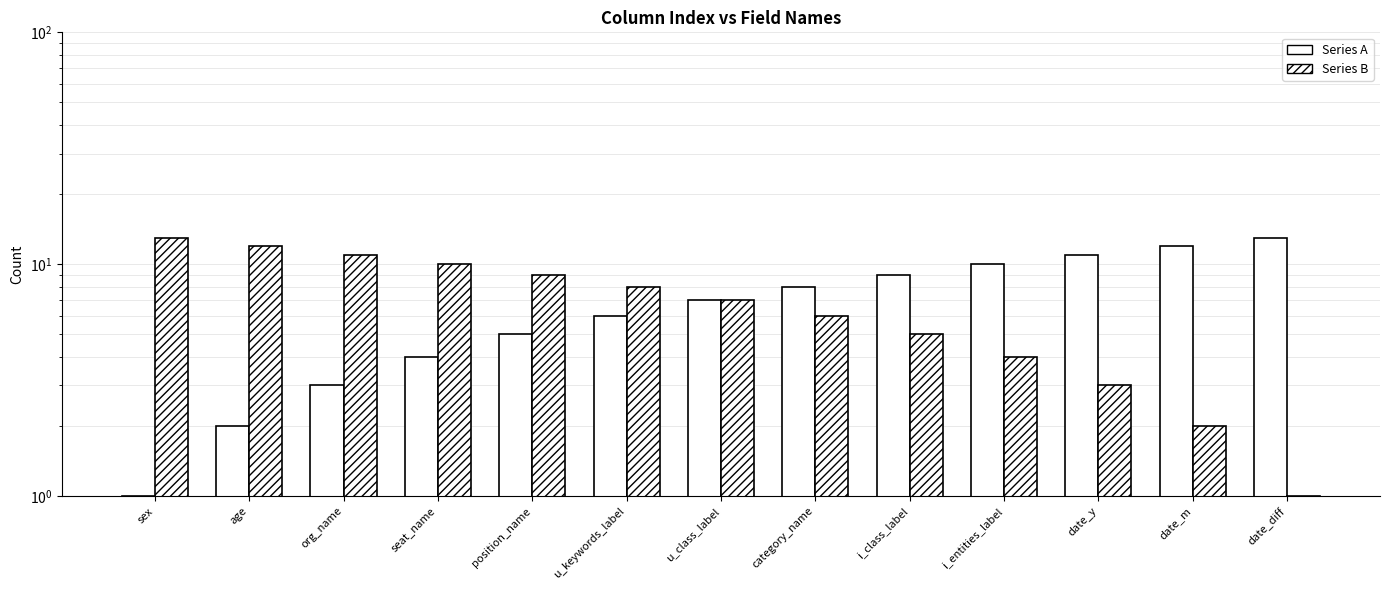

Reading left to right, extract all data points from this chart.

Series A: 1	2	3	4	5	6	7	8	9	10	11	12	13
Series B: 13	12	11	10	9	8	7	6	5	4	3	2	1